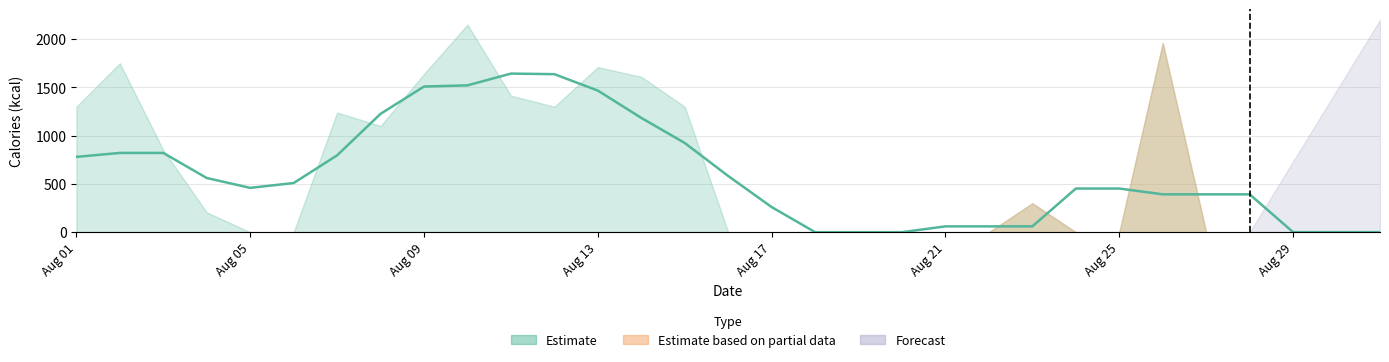

What are all the series names shown in the legend?

Estimate, Estimate based on partial data, Forecast